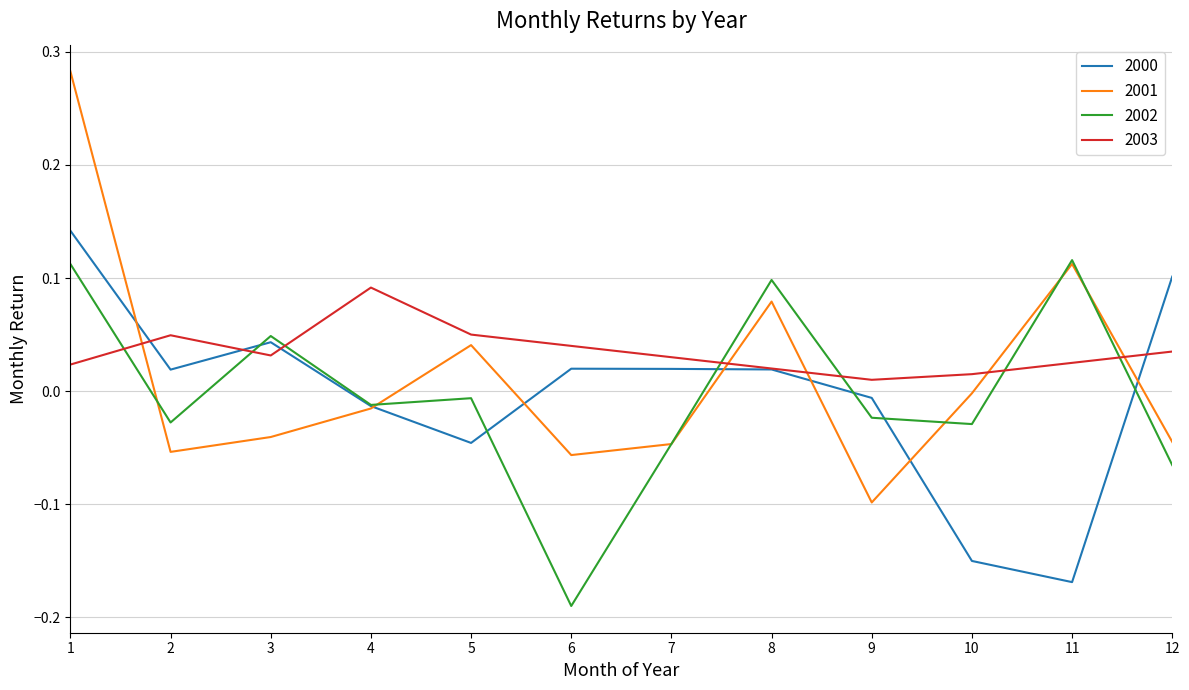

How many times do 2003 and 2002 cross each other?

7